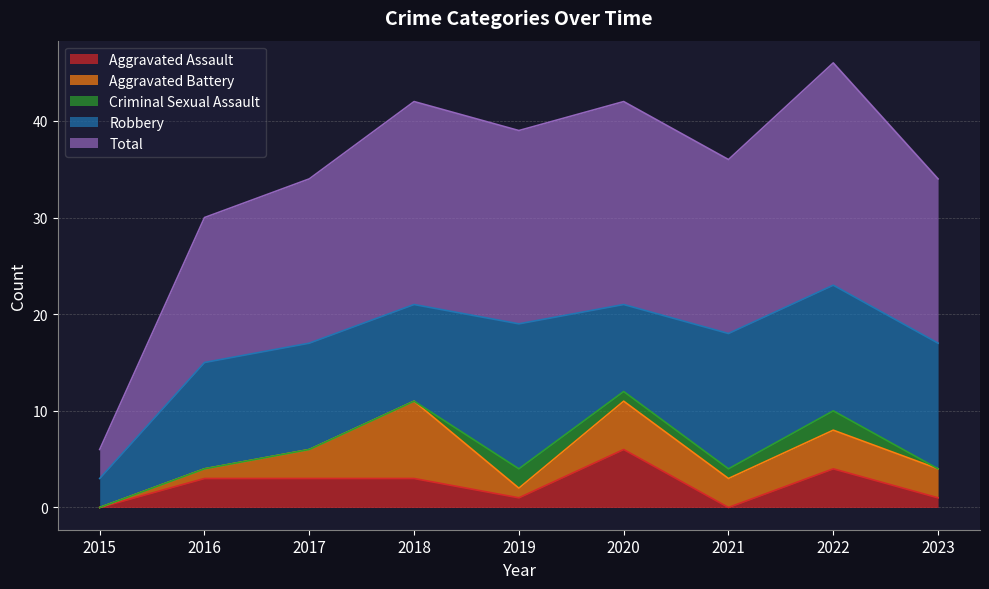

Reading left to right, list all the values displayed in this chart.

Aggravated Assault: 2015=0	2016=3	2017=3	2018=3	2019=1	2020=6	2021=0	2022=4	2023=1
Aggravated Battery: 2015=0	2016=1	2017=3	2018=8	2019=1	2020=5	2021=3	2022=4	2023=3
Criminal Sexual Assault: 2015=0	2016=0	2017=0	2018=0	2019=2	2020=1	2021=1	2022=2	2023=0
Robbery: 2015=3	2016=11	2017=11	2018=10	2019=15	2020=9	2021=14	2022=13	2023=13
Total: 2015=3	2016=15	2017=17	2018=21	2019=20	2020=21	2021=18	2022=23	2023=17